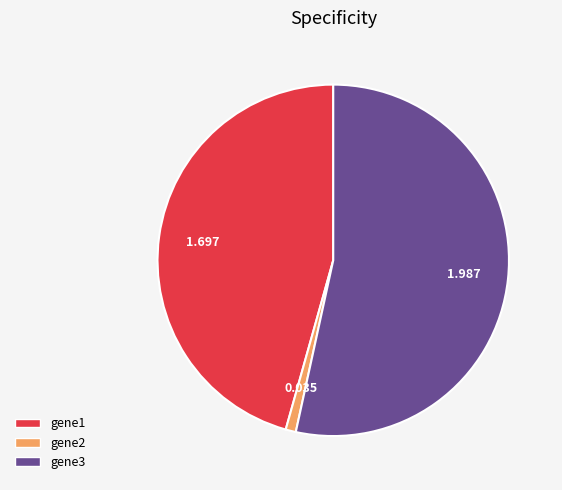

What is the largest slice in the pie chart?

gene3